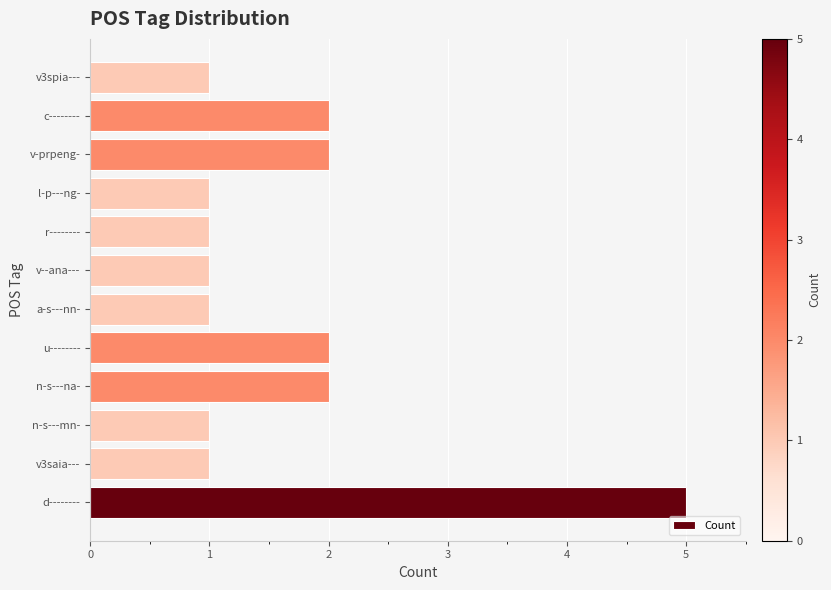

What is the difference between the maximum and minimum values?

4